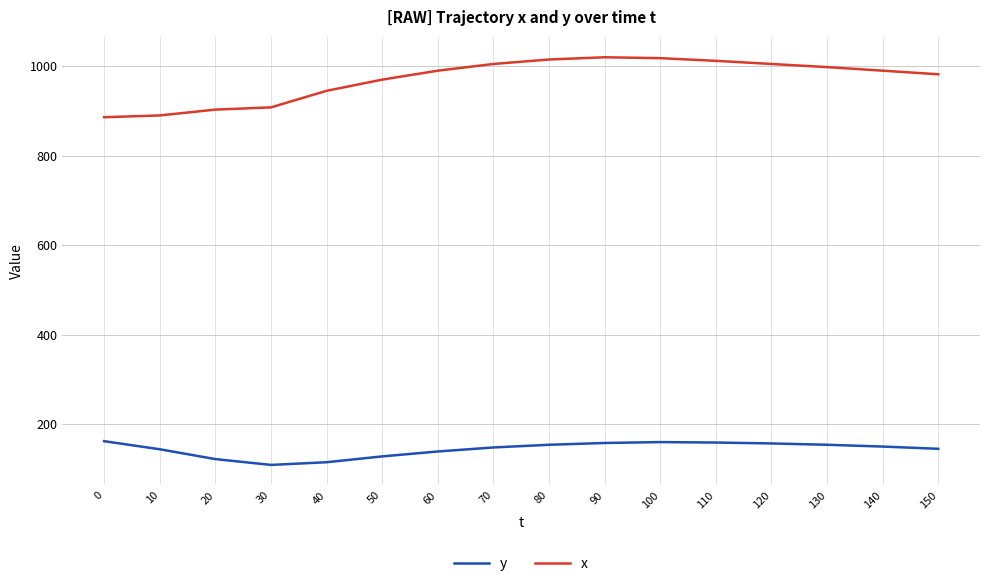

Is the value of x at 150 greater than the value of y at 50?

Yes